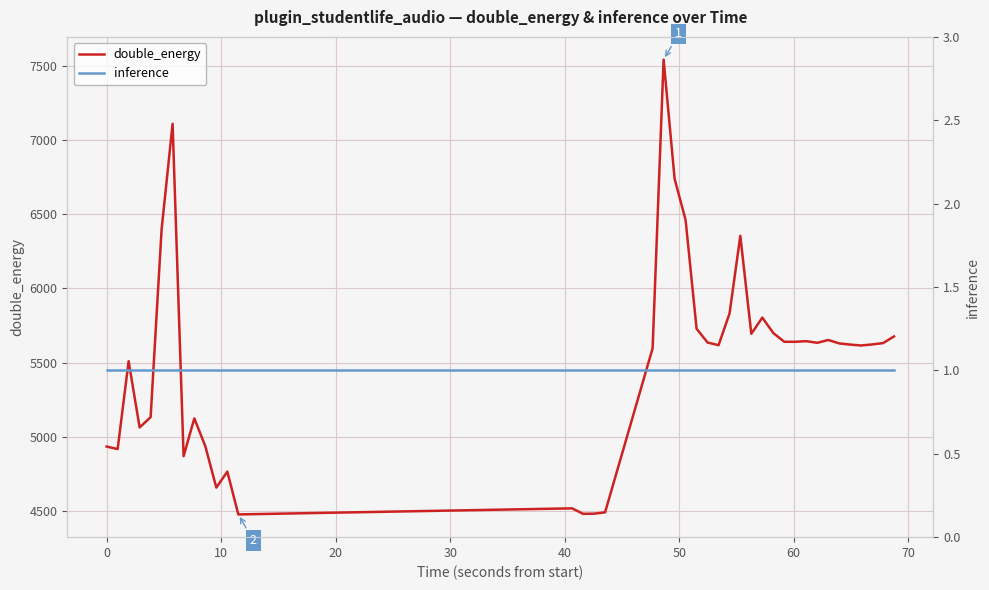

What is the highest value of the double_energy series?

7544